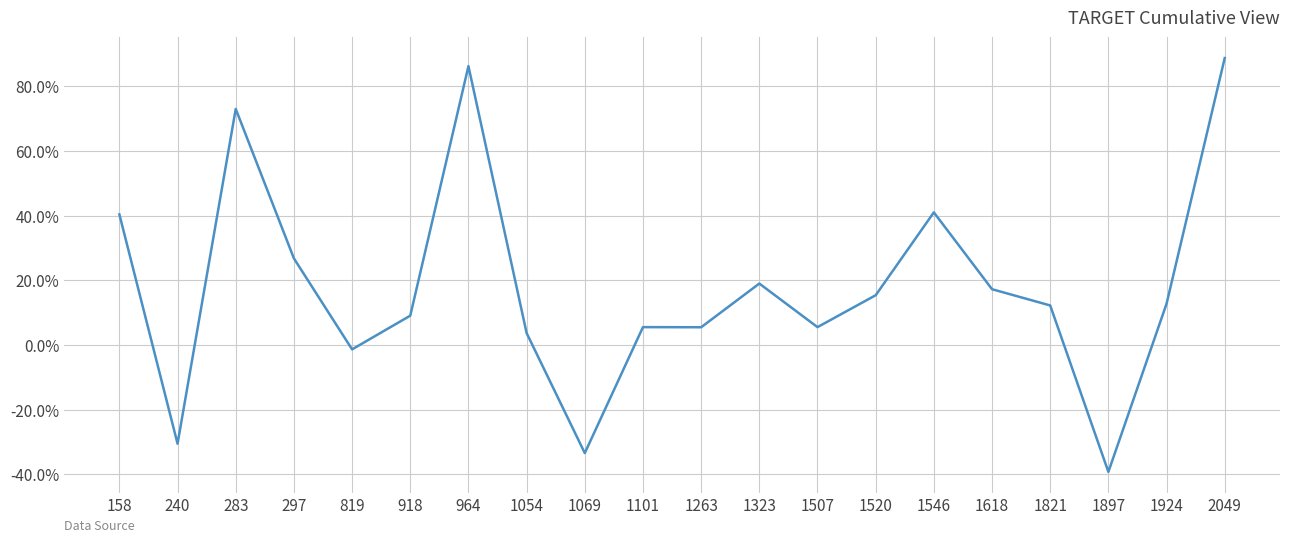

What is the difference between the values at 1263 and 1546?

0.4